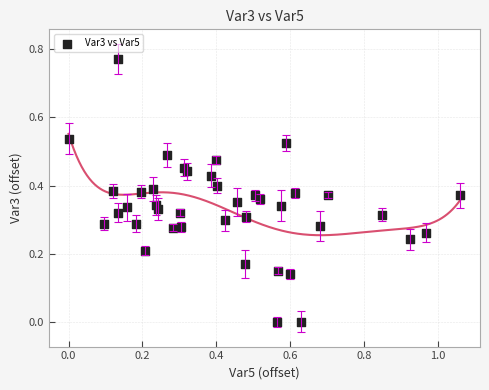

What is the range of X values (max minus min)?

1.1